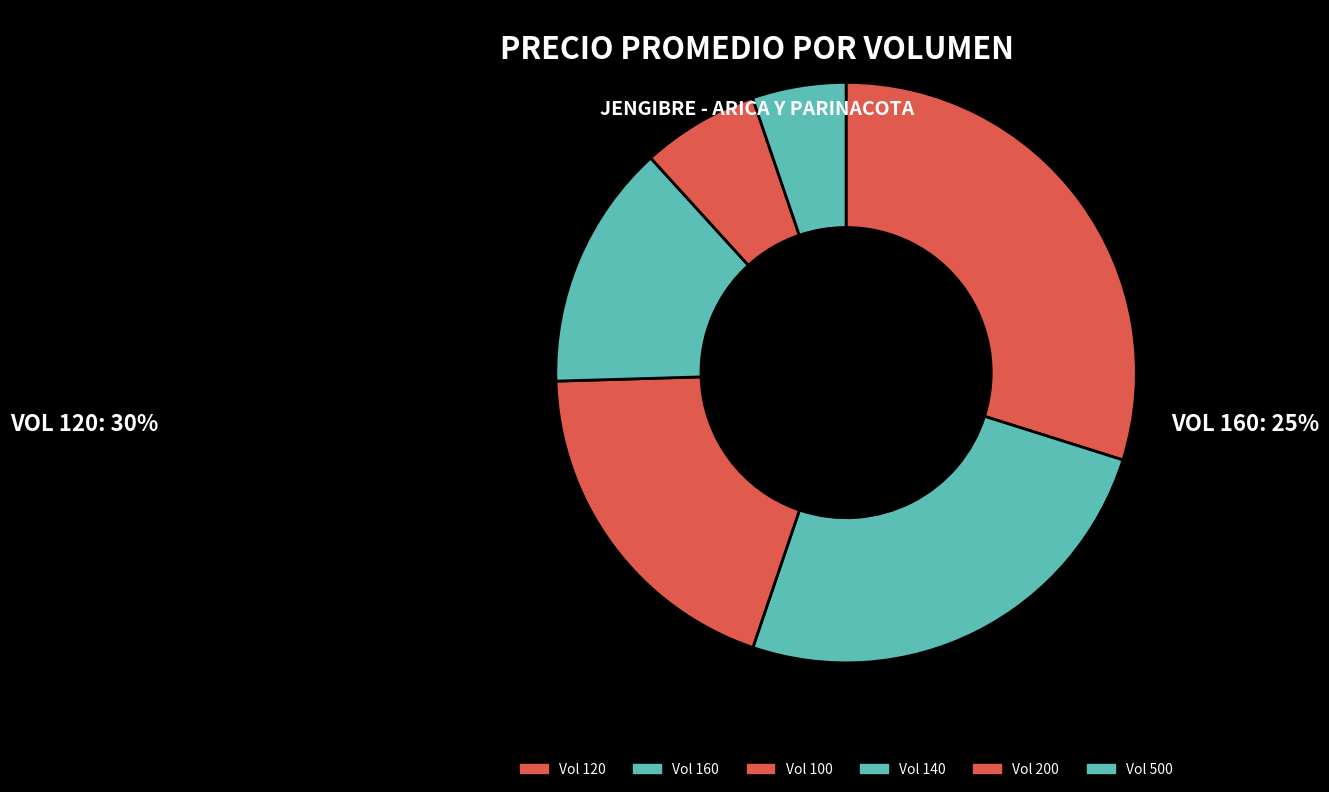

Rank the categories by value from highest to lowest.

Vol 120, Vol 160, Vol 100, Vol 140, Vol 200, Vol 500